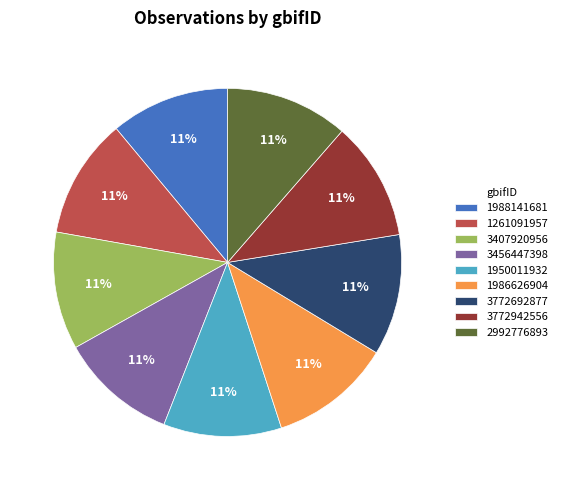

Do 3456447398 and 1261091957 together represent more than half of the pie?

No